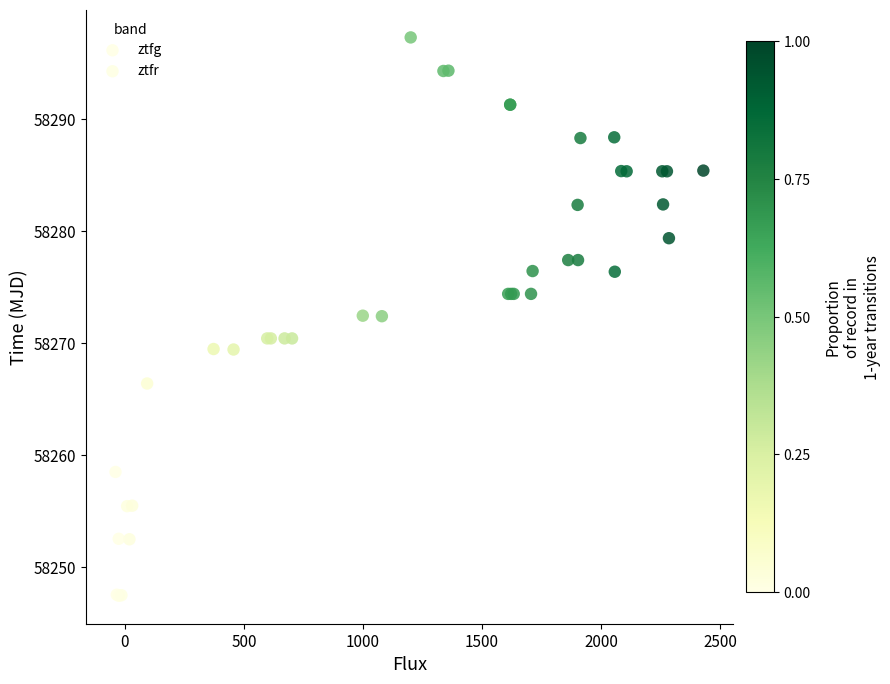

Which series has the largest Y range (max minus min)?

ztfg